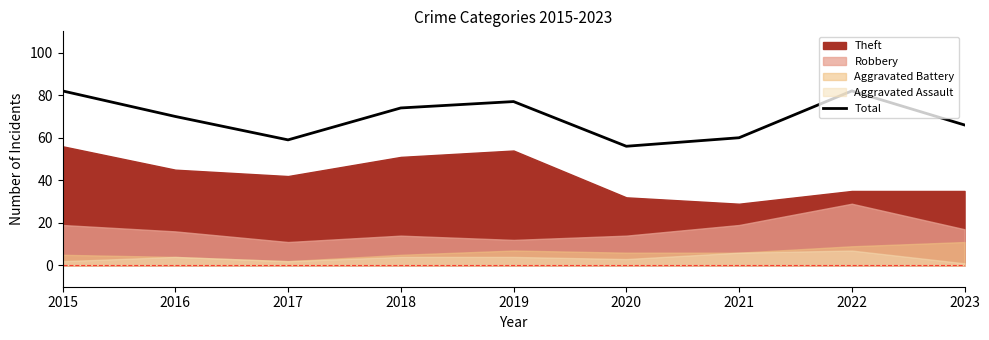

What is the value of the 3rd point from the left?

59